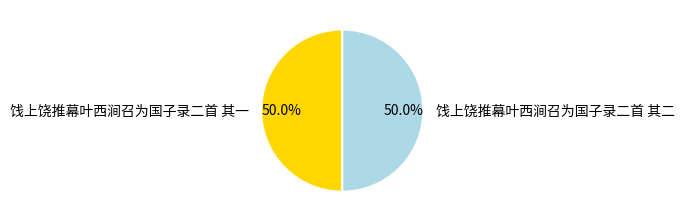

How many slices are in this pie chart?

2